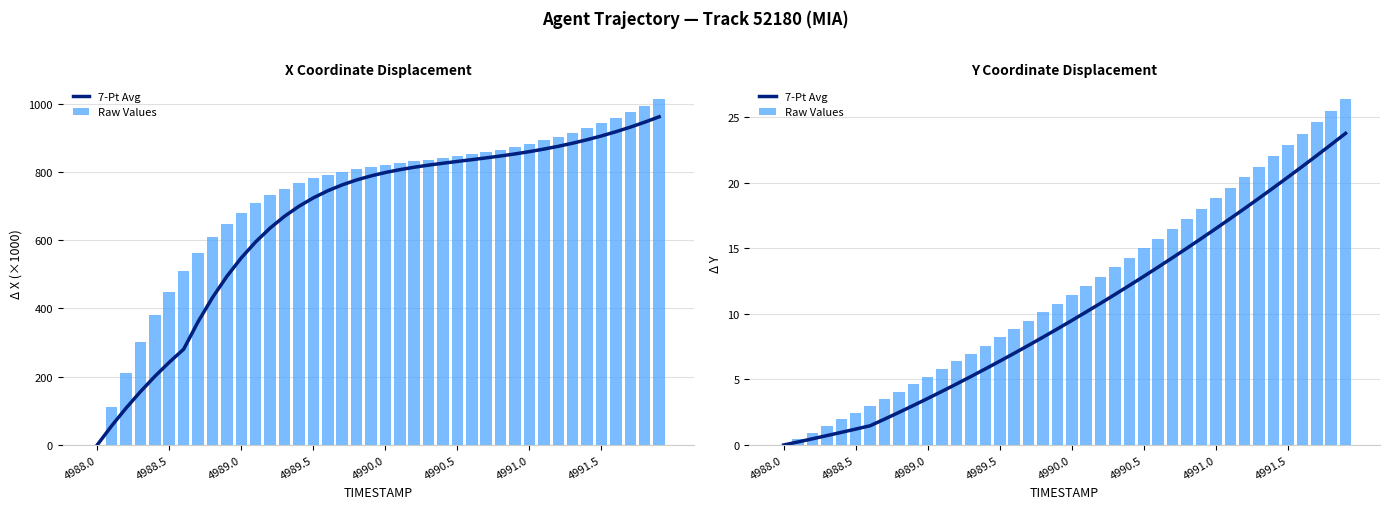

Rank the series by their average value, from highest to lowest.

Raw Values, 7-Pt Avg